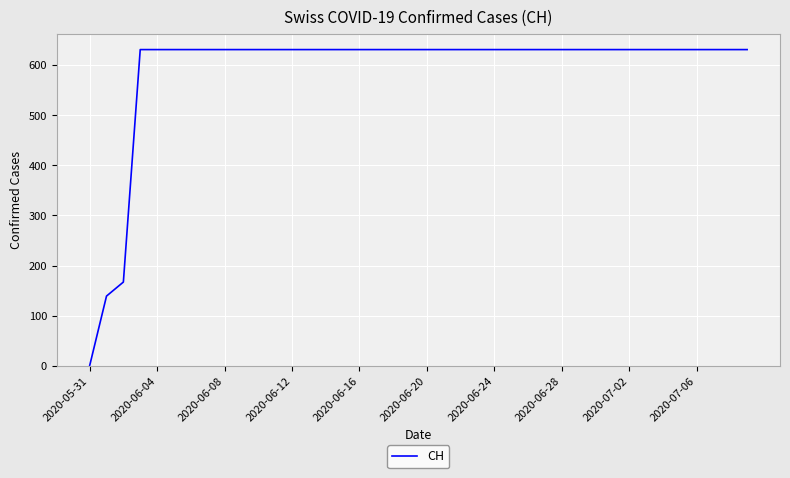

What is the difference between the maximum and minimum values?

631